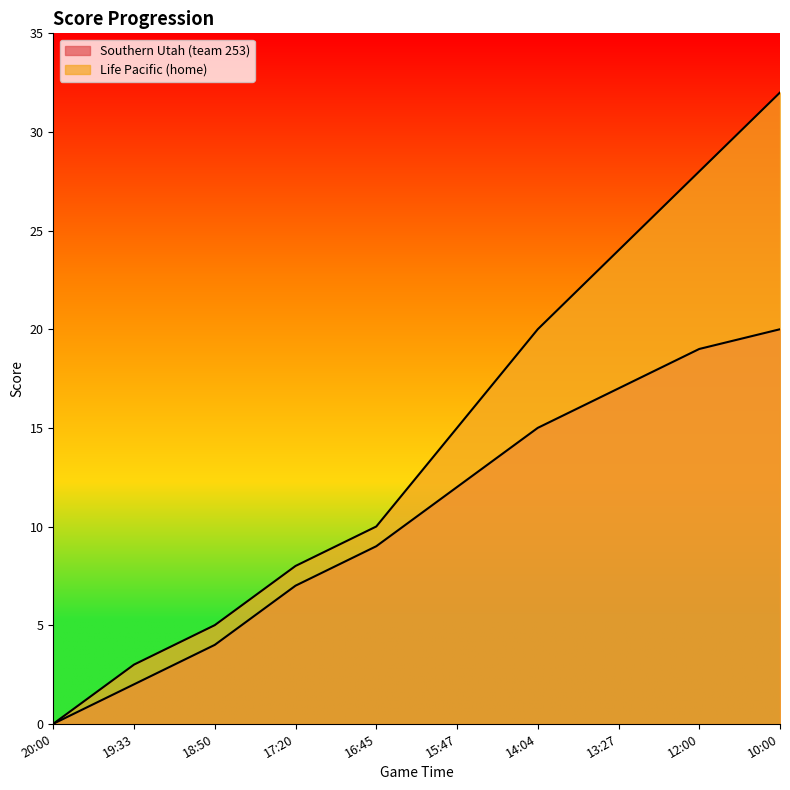

At which label does Southern Utah (team 253) reach its minimum?

20:00